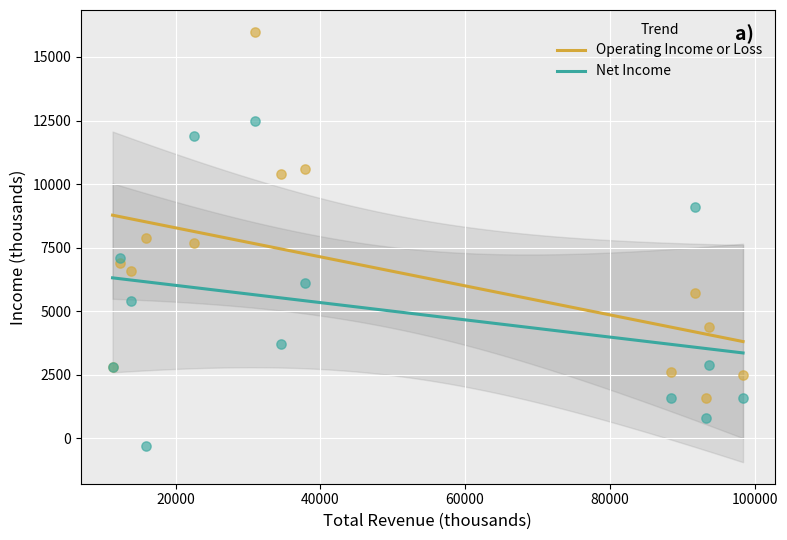

Which series contains the lowest Y value?

Net Income